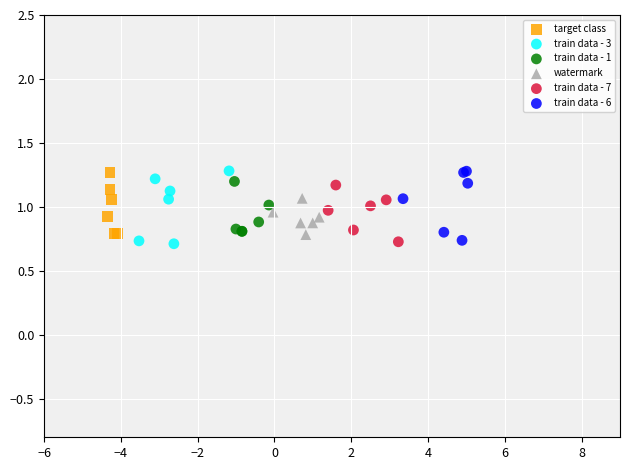

What are all the series names shown in the legend?

target class, train data - 3, train data - 1, watermark, train data - 7, train data - 6